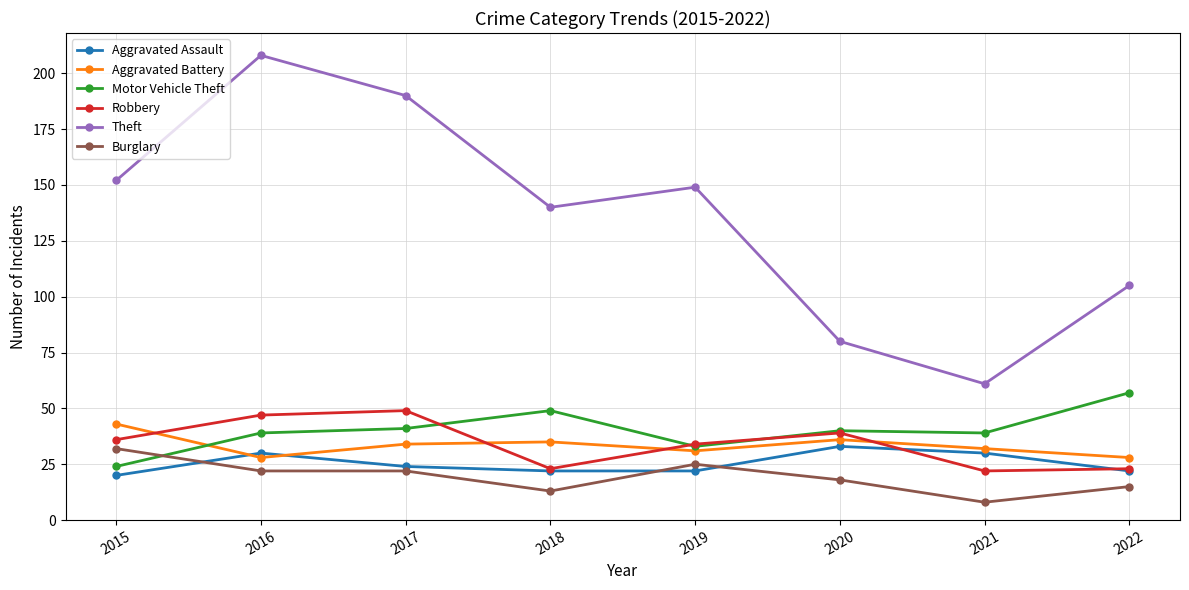

What is the spread (max minus min) of values at 2015?

132